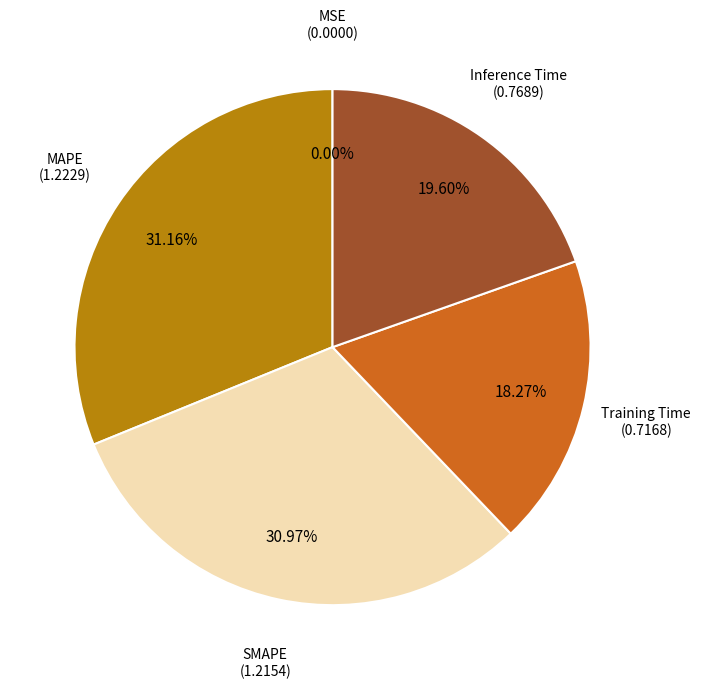

Is the sum of Training Time and SMAPE greater than half?

No